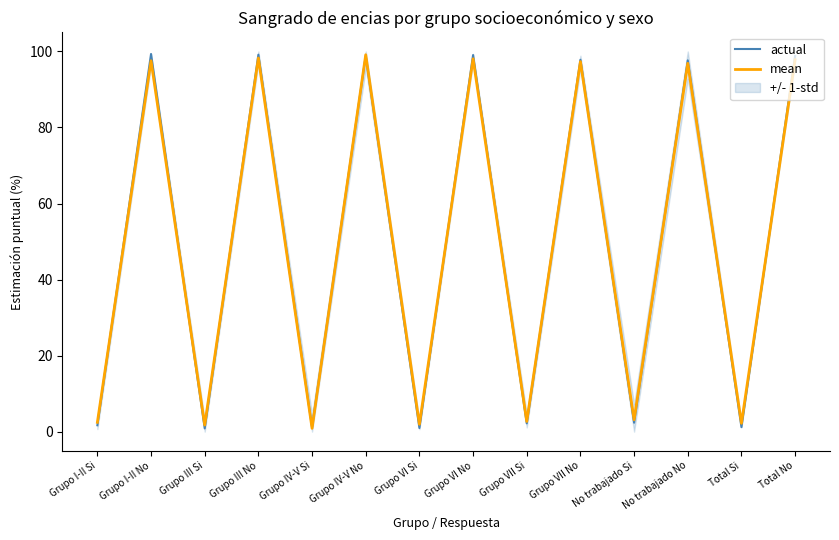

Which series changed the most between Grupo VI Si and No trabajado Si?

actual